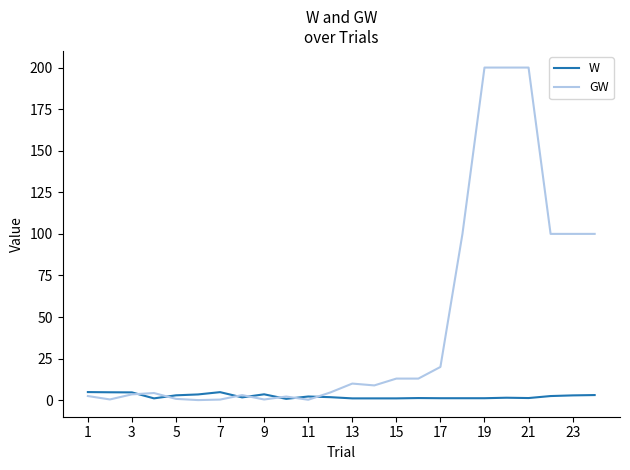

How many lines are shown in the chart?

2